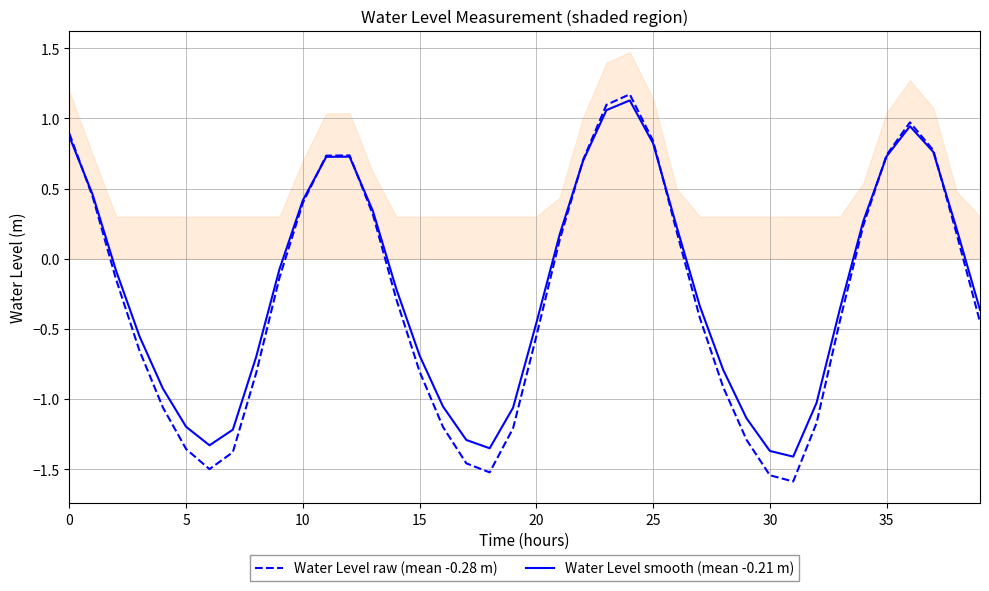

How many interior local valleys does the Water Level raw (mean -0.28 m) series have?

3